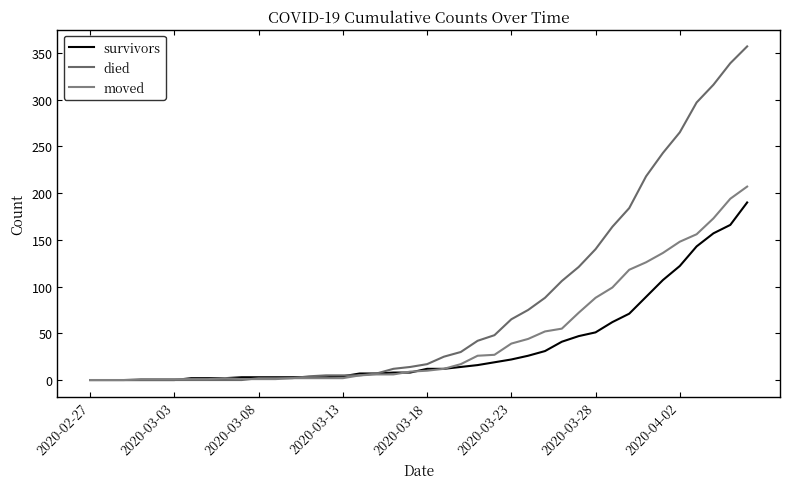

Reading left to right, list all the values displayed in this chart.

survivors: 0	0	0	0	0	0	2	2	2	3	3	3	3	3	3	4	7	7	8	8	12	12	14	16	19	22	26	31	41	47	51	62	71	89	107	122	143	157	166	190
died: 0	0	0	0	0	0	0	0	0	0	2	2	2	4	5	5	5	7	12	14	17	25	30	42	48	65	75	88	106	121	140	164	184	218	243	265	297	316	339	357
moved: 0	0	0	1	1	1	1	1	2	1	1	1	2	2	2	2	5	6	6	9	10	12	17	26	27	39	44	52	55	72	88	99	118	126	136	148	156	173	194	207